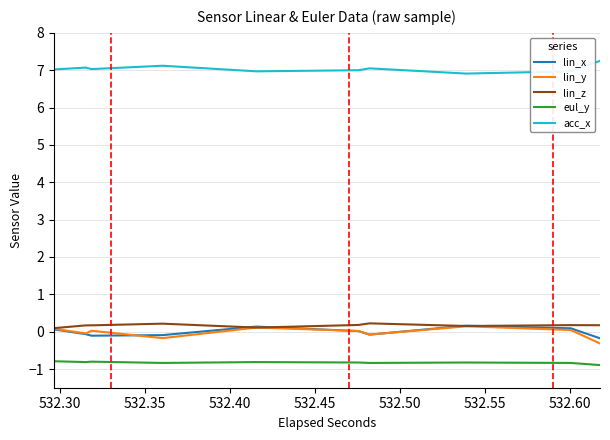

Is this an area chart (filled region under the line)?

No